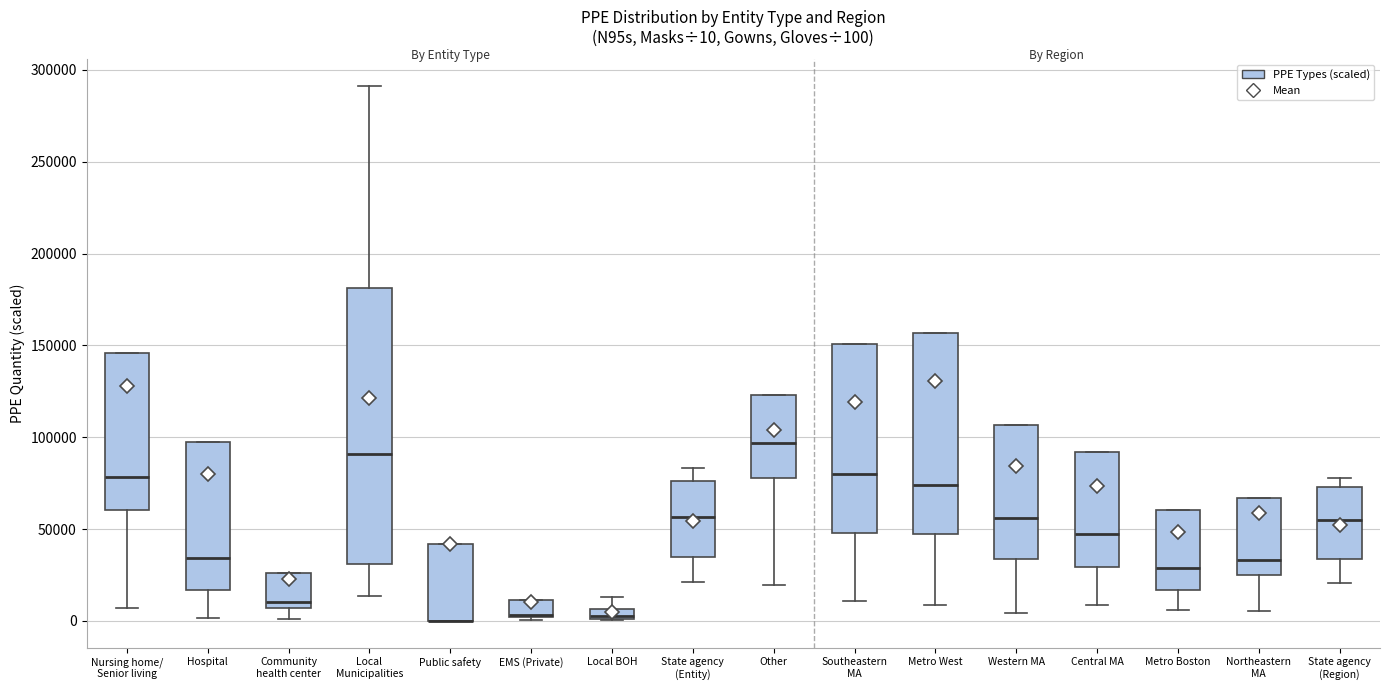

Comparing the boxes themselves (not the whiskers), which one is the tallest?

Local Municipalities